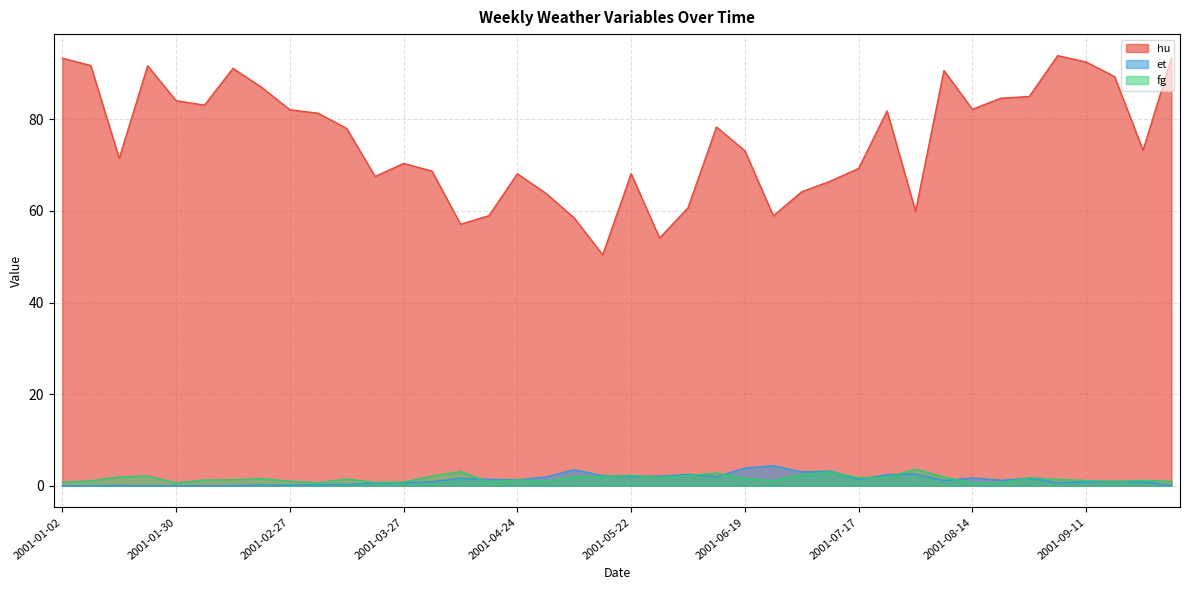

What is the value of the hu point at the 21st from the left?

68.2